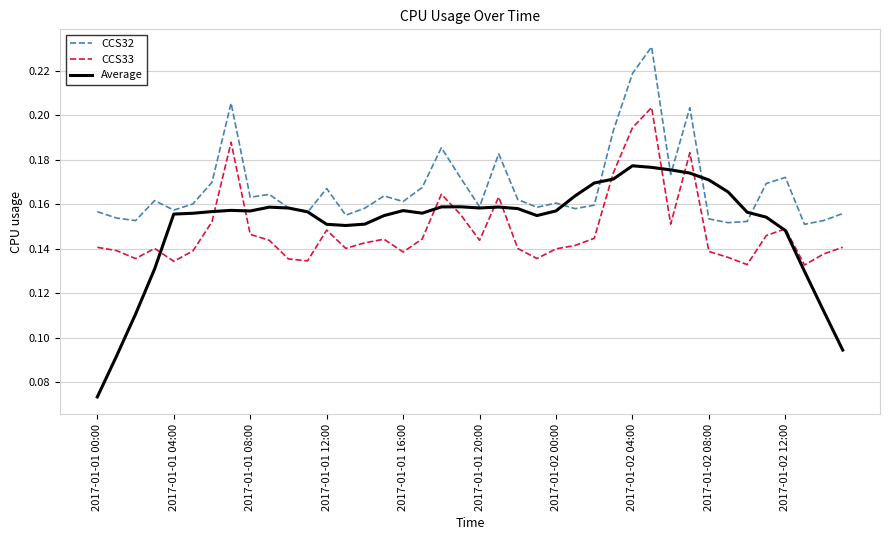

Which series has the largest total across all categories?

CCS32